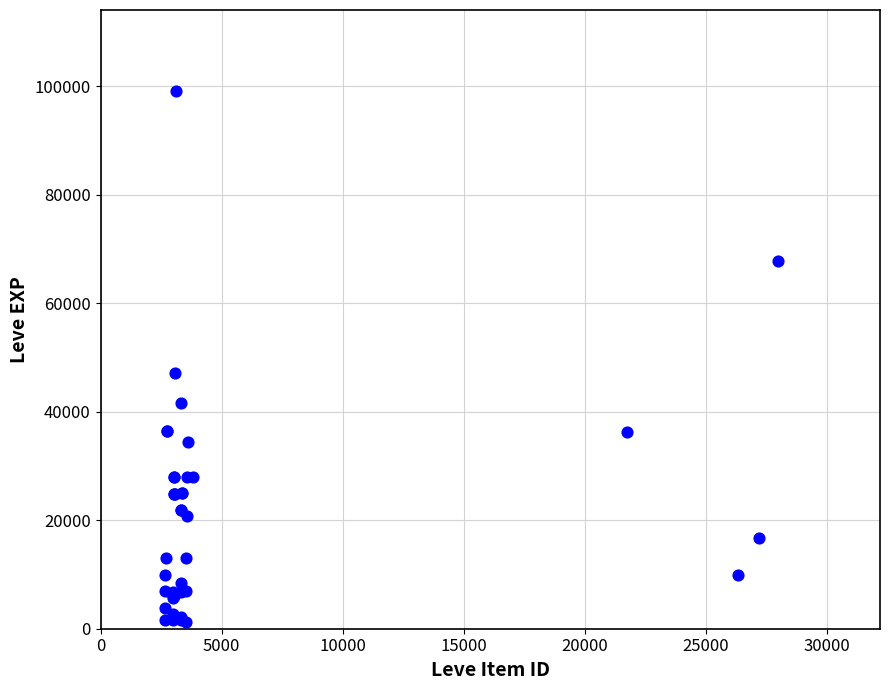

What Y value in the scatter plot is closest to 50190?

47200